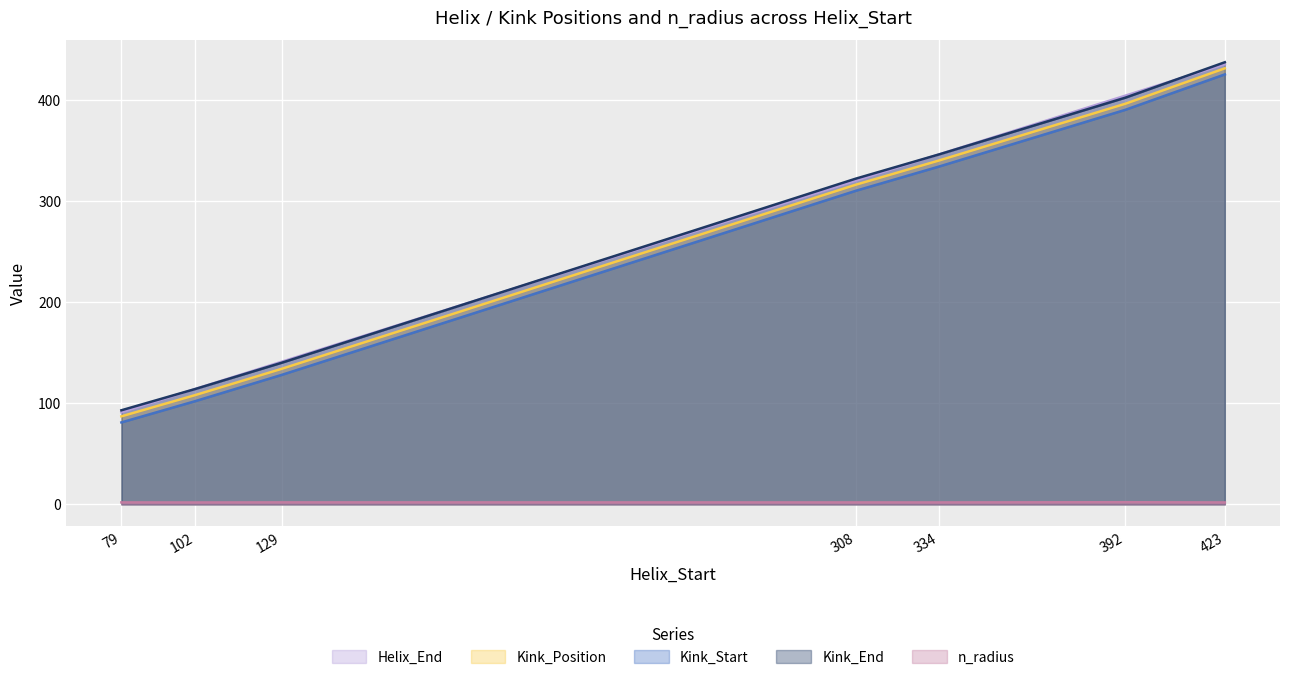

True or false: Kink_End has a value of 613.3 at 334.

False